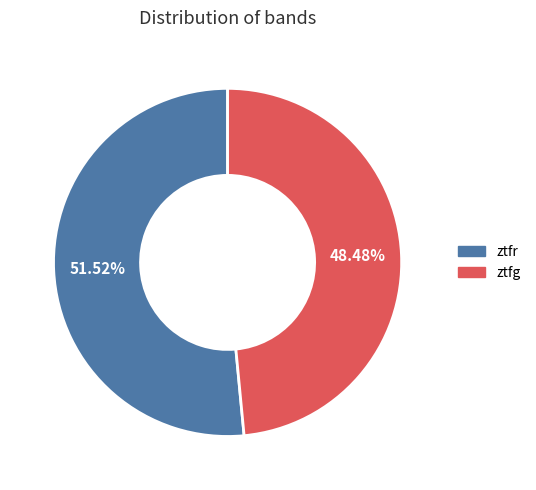

What percentage do ztfr and ztfg together represent?

100.0%